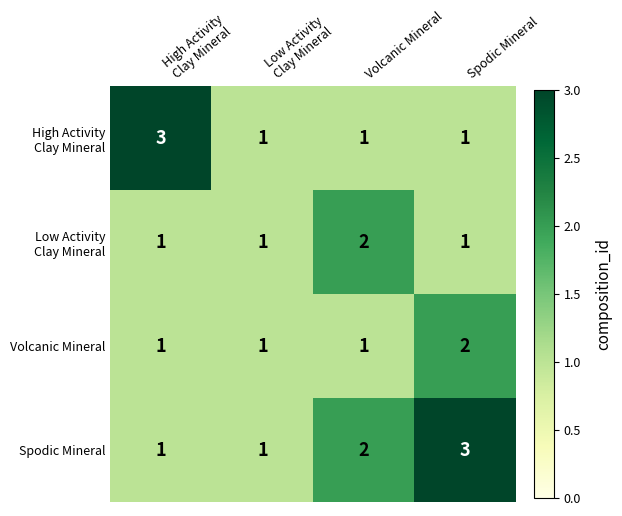

At which category is the sum across all series the highest?

Spodic Mineral